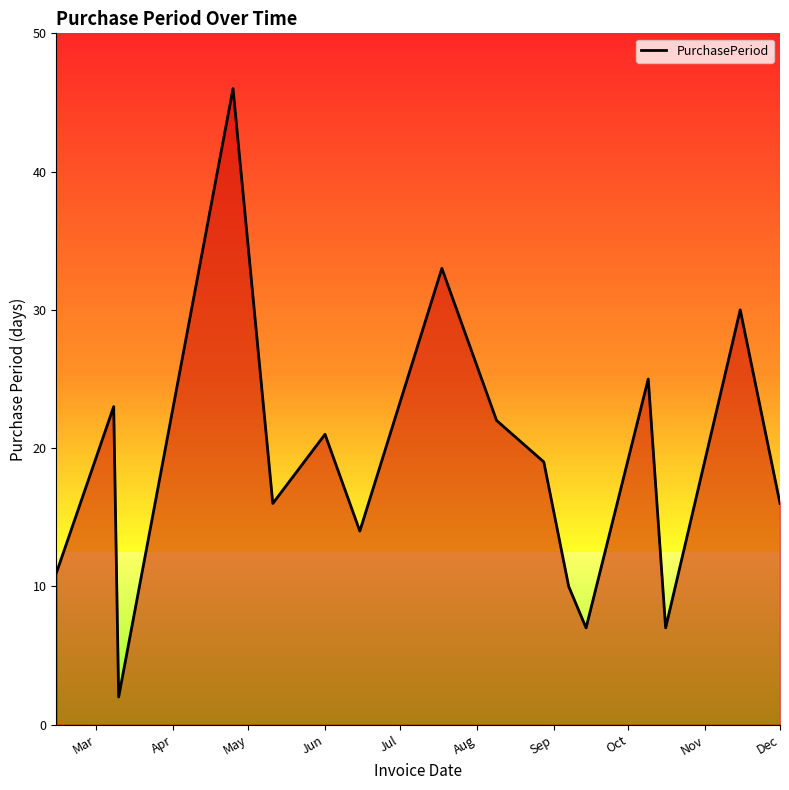

What is the greatest value displayed?

46